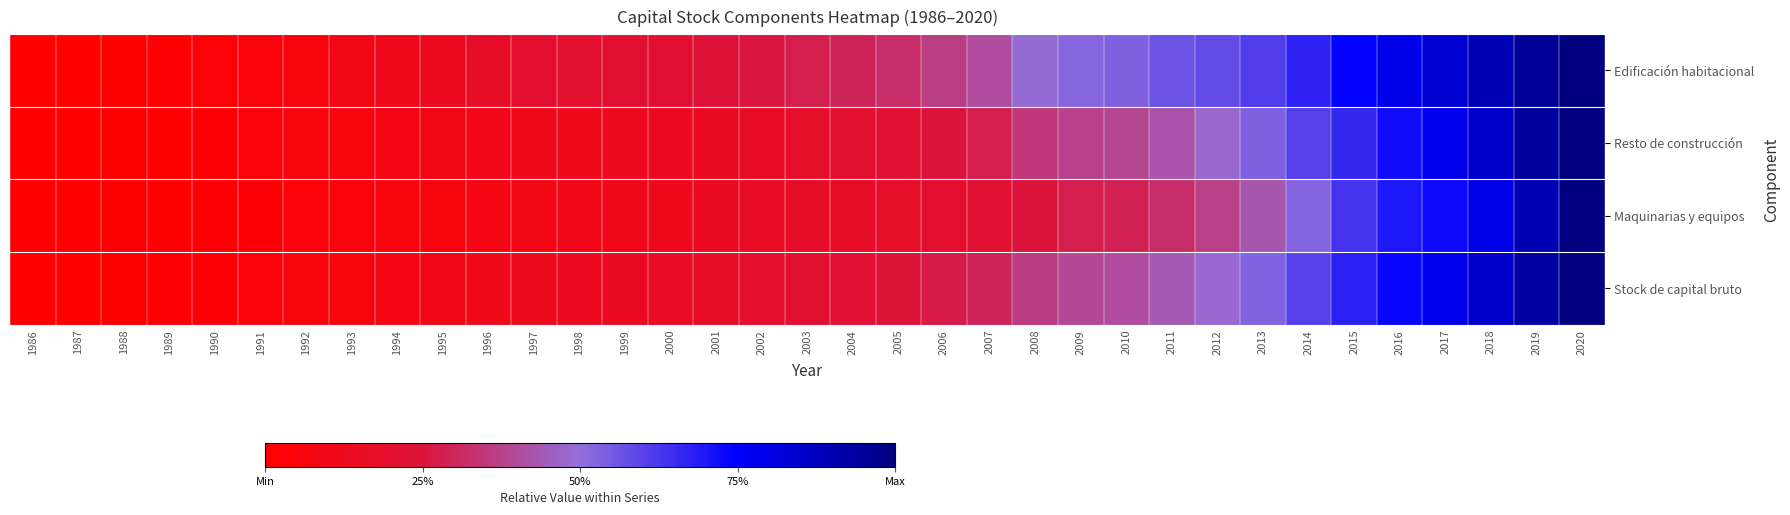

Count the number of categories in the chart.

35